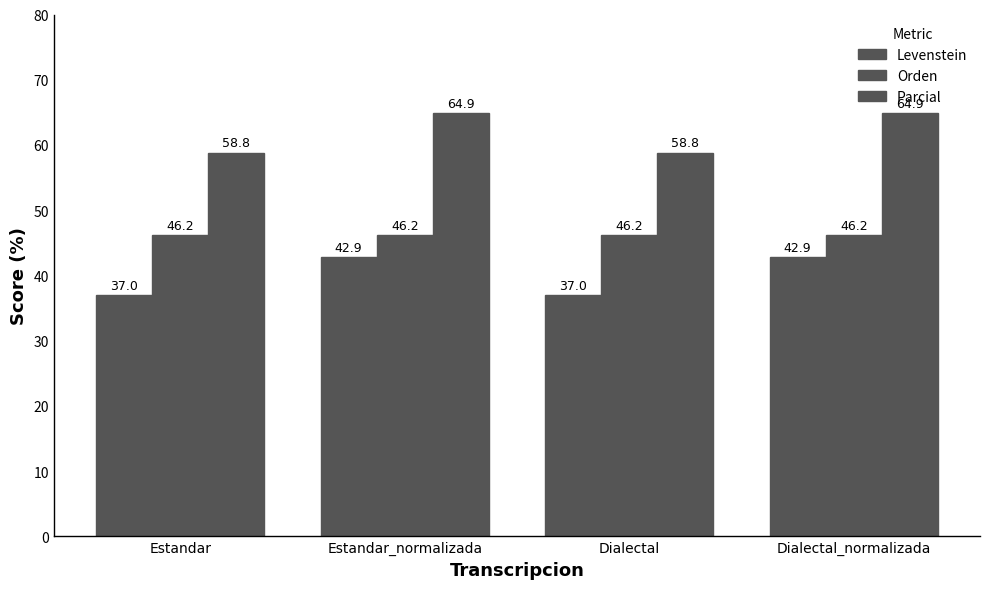

How many values in the Levenstein series are below 42?

2